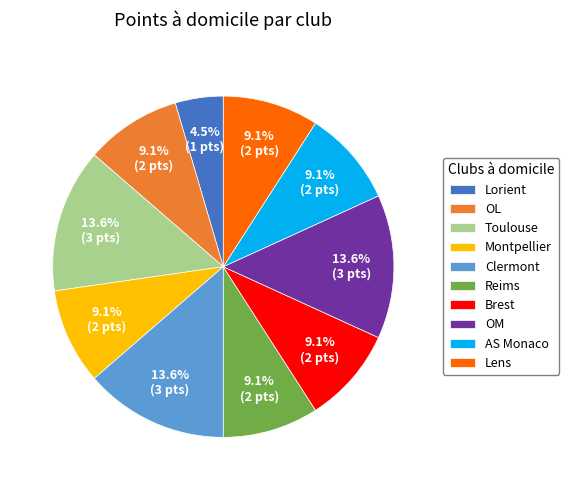

Which slice is the smallest?

Lorient